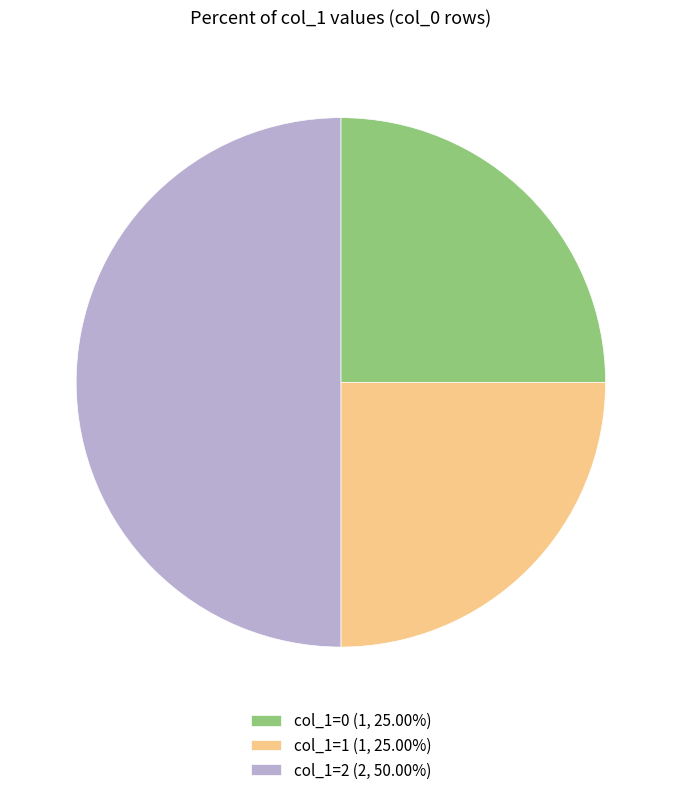

What is the ratio of the value at col_1=1 (1, 25.00%) to the value at col_1=0 (1, 25.00%)?

1.0